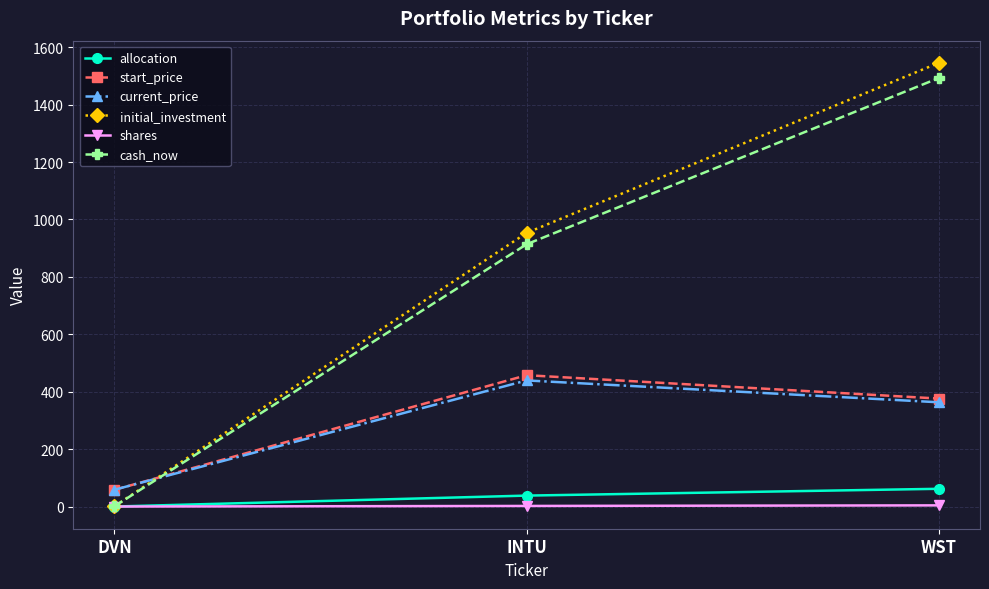

True or false: allocation has a value of 0.0 at DVN.

True